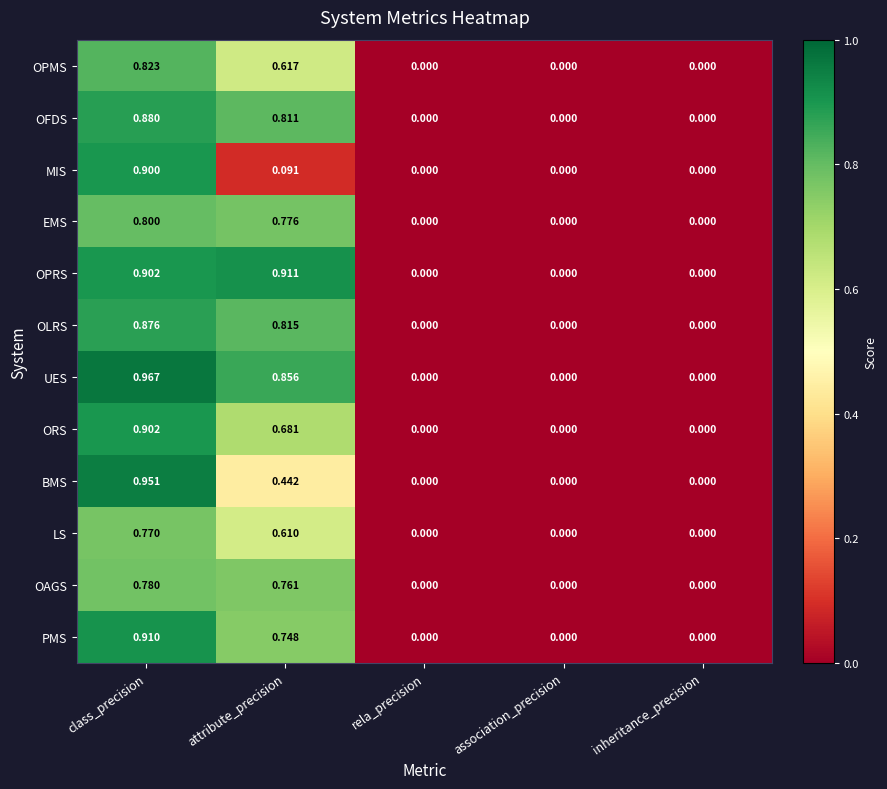

Which category has the highest value across all series?

class_precision